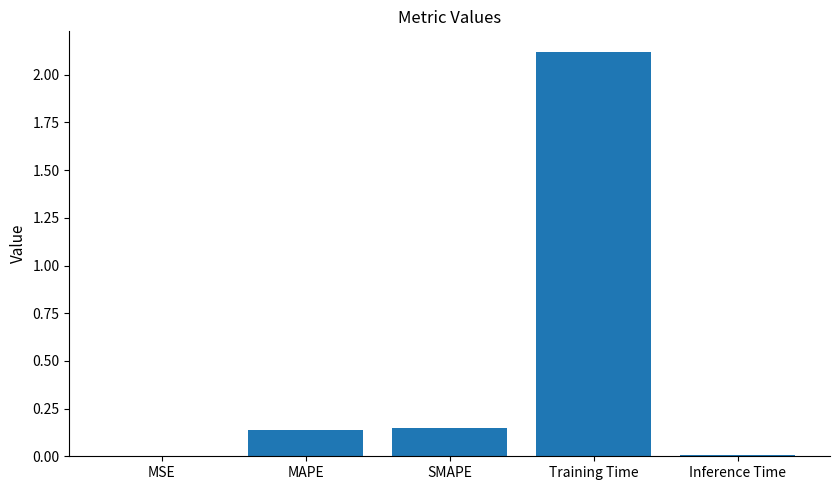

Are the bars horizontal?

No